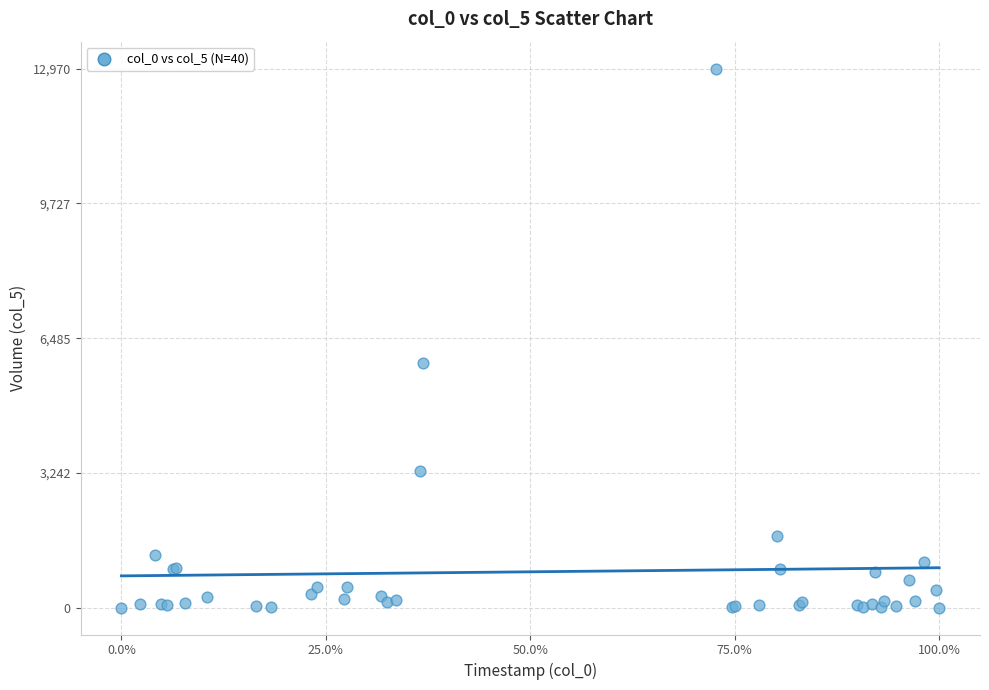

What Y value in the scatter plot is closest to 6488?

5881.7